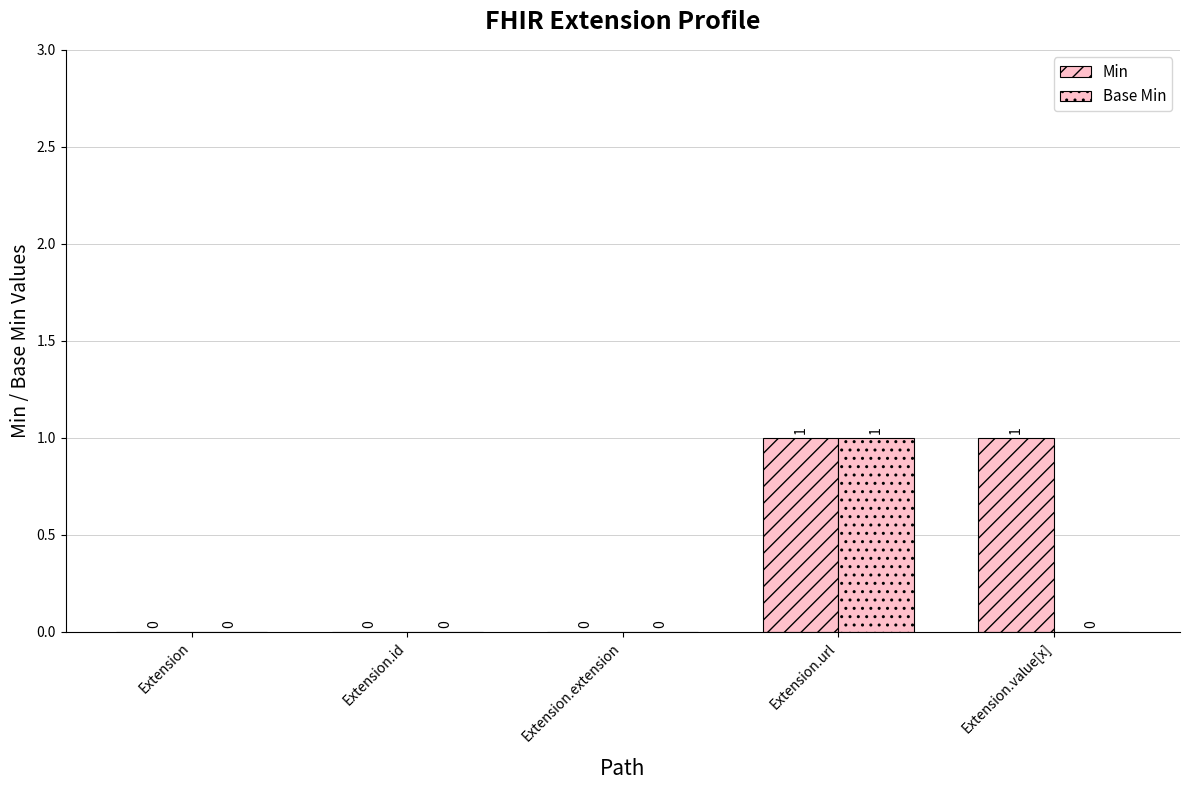

Reading left to right, extract all data points from this chart.

Min: Extension=0	Extension.id=0	Extension.extension=0	Extension.url=1	Extension.value[x]=1
Base Min: Extension=0	Extension.id=0	Extension.extension=0	Extension.url=1	Extension.value[x]=0